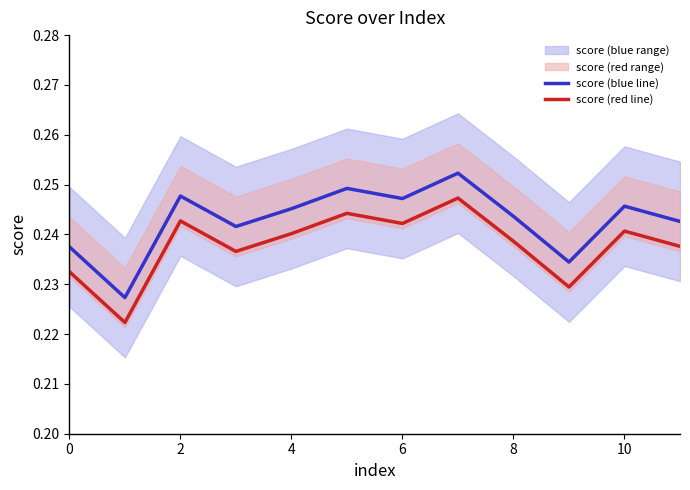

True or false: score (red line) and score (blue line) intersect in this chart.

False